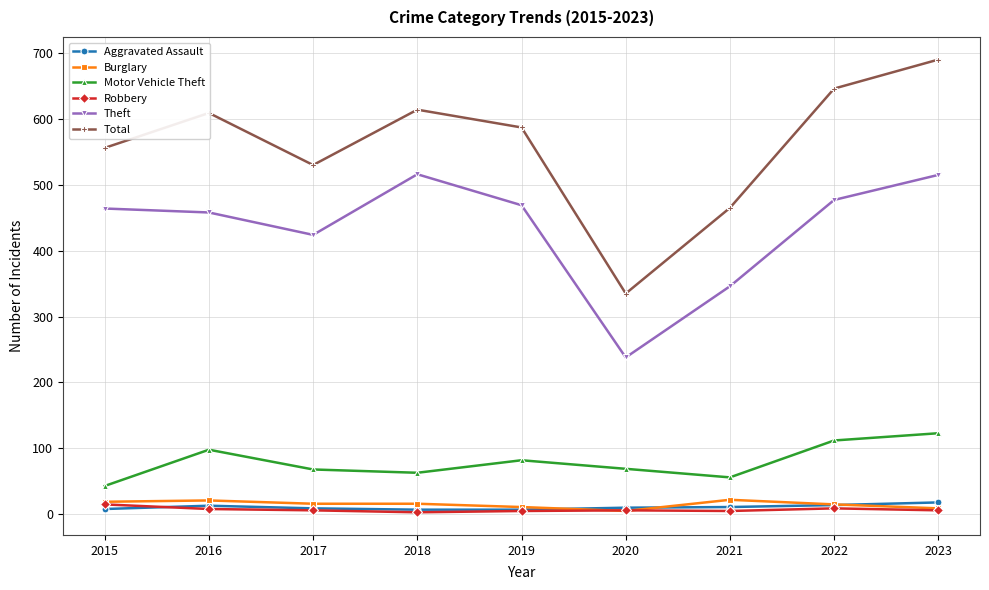

What is the sum of all Motor Vehicle Theft values?

714